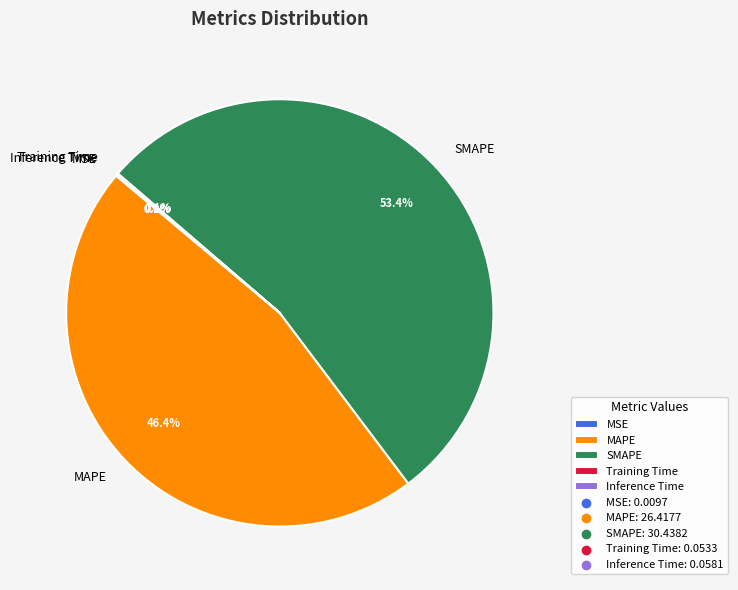

Which category has the biggest portion of the pie?

SMAPE